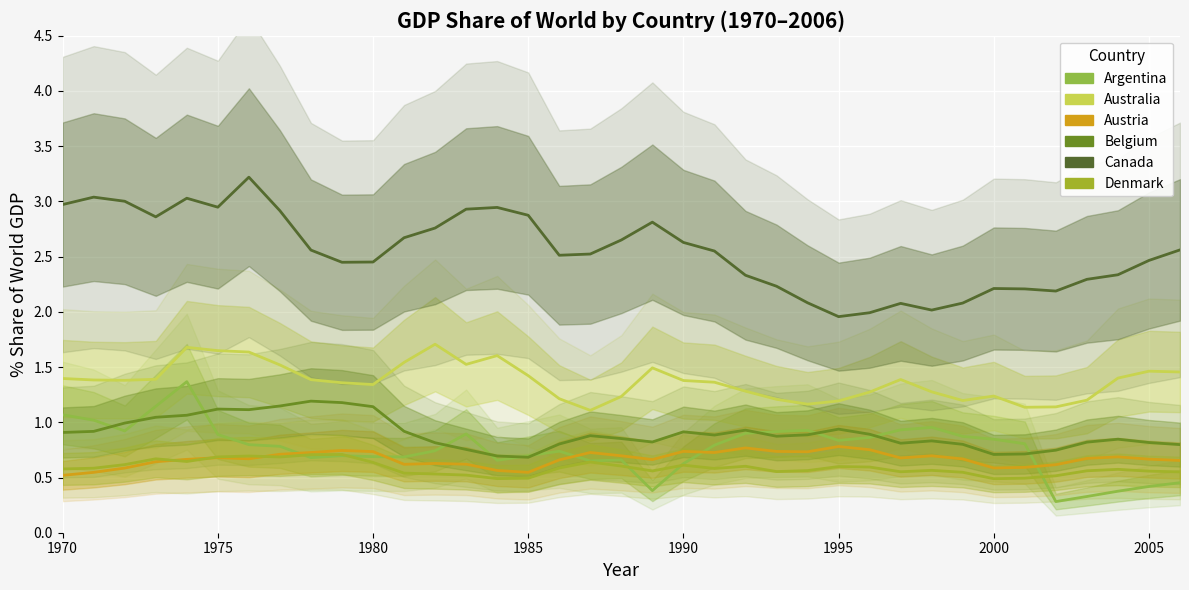

What is the value of the Austria point at the 19th from the left?

0.7